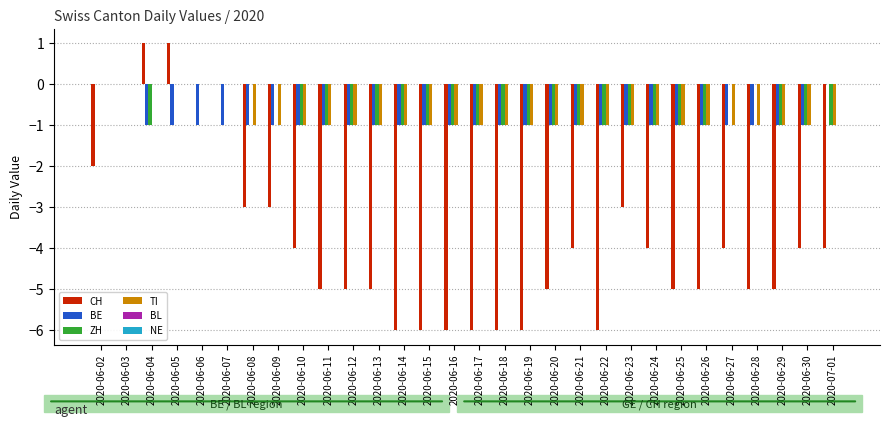

Is the value of TI at 2020-06-10 greater than the value of CH at 2020-06-26?

Yes